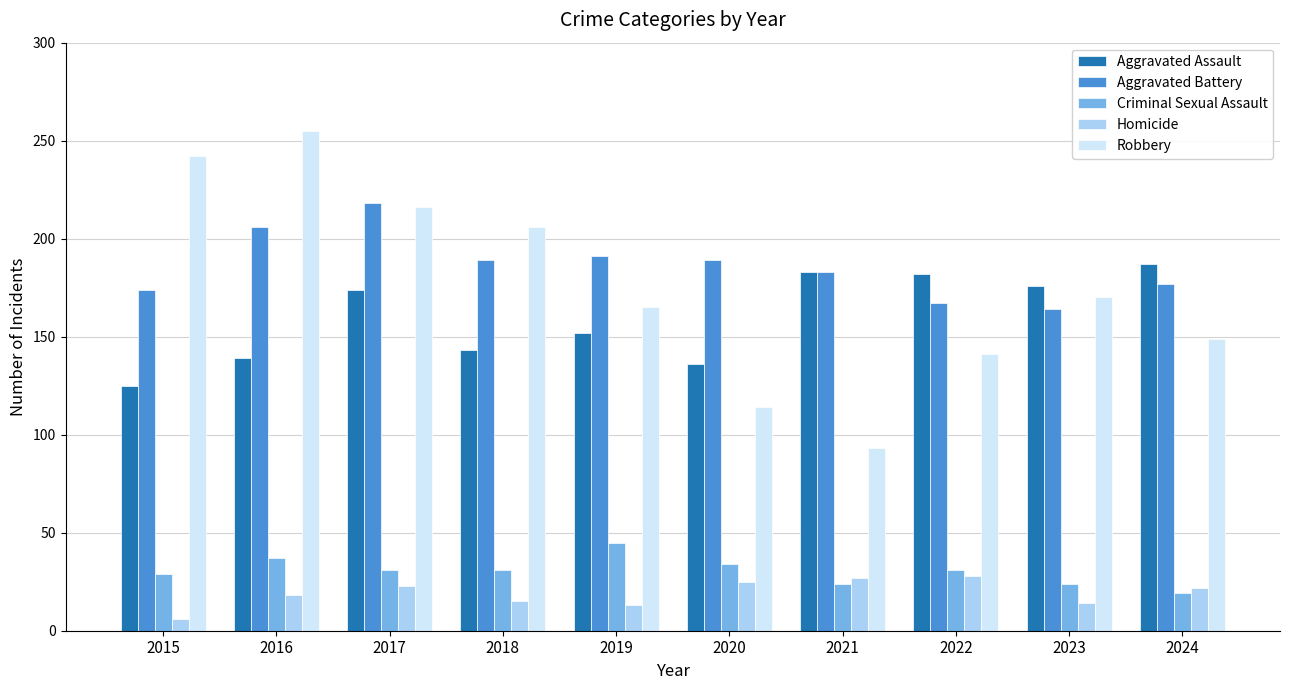

Which series changed the most between 2015 and 2020?

Robbery